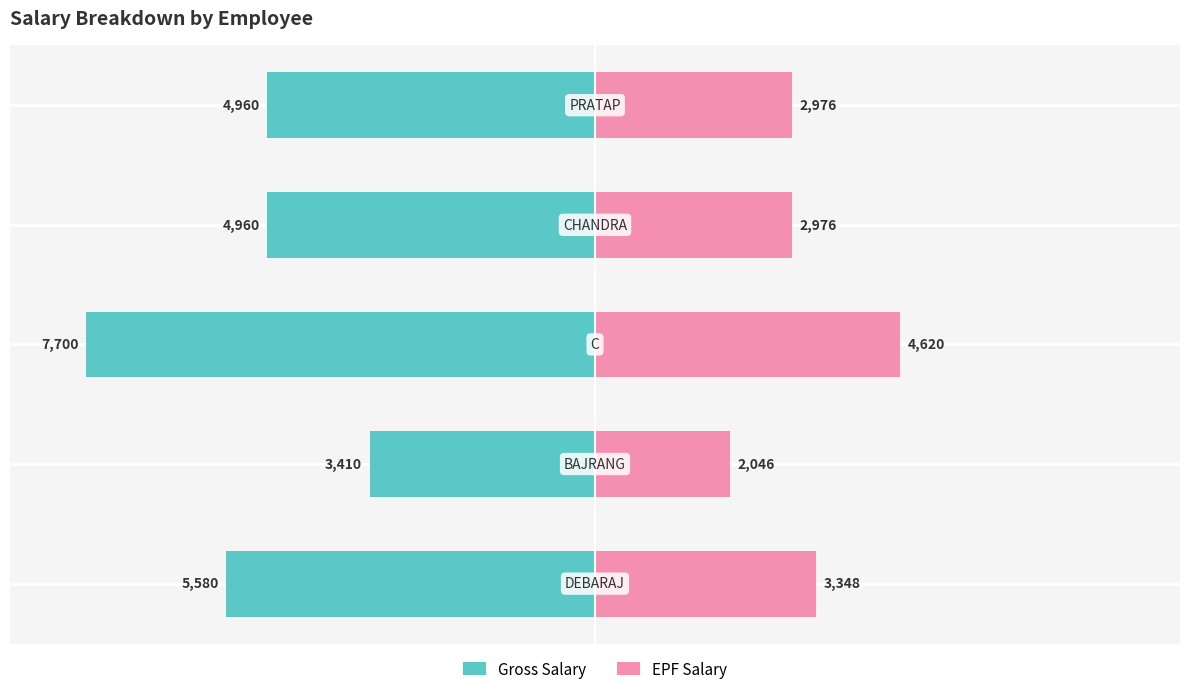

Which series changed the most between 0 and 3?

Gross Salary